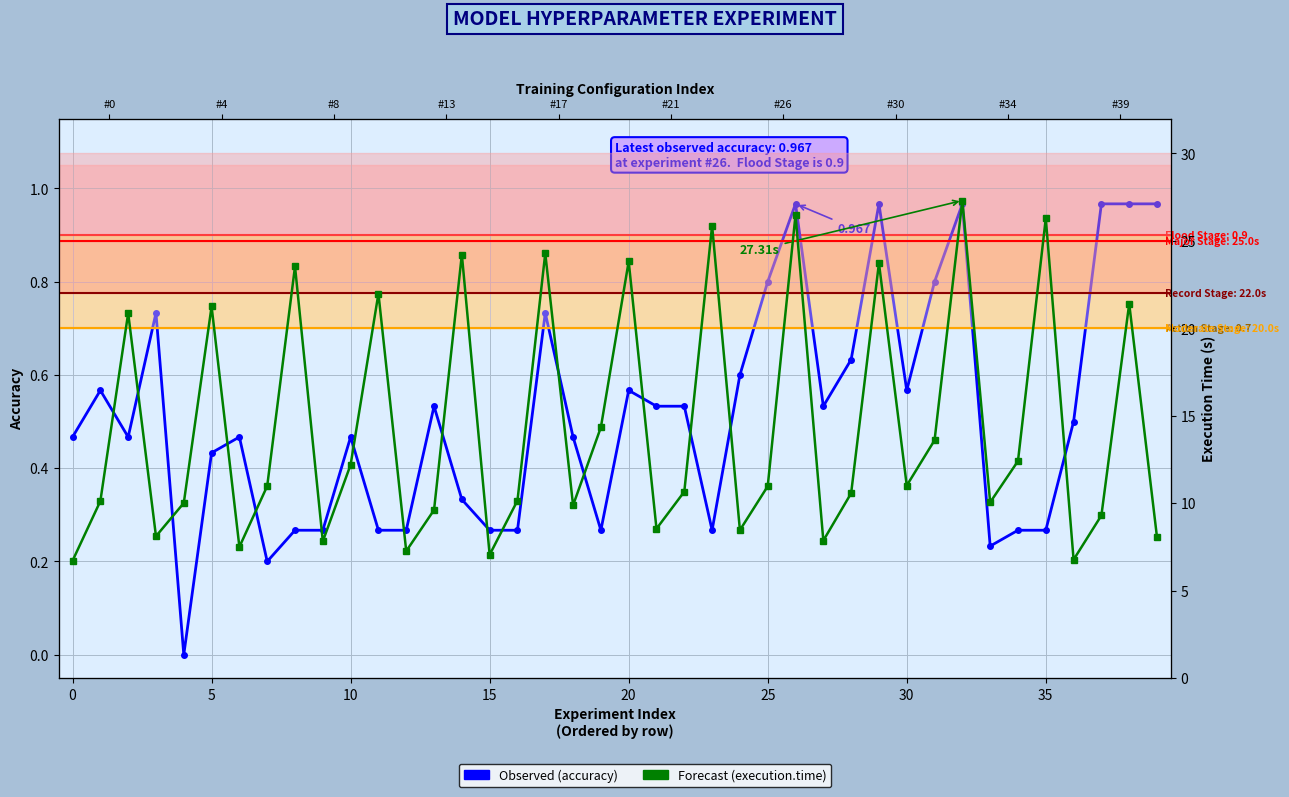

What is the label of the 5th point from the right?

35